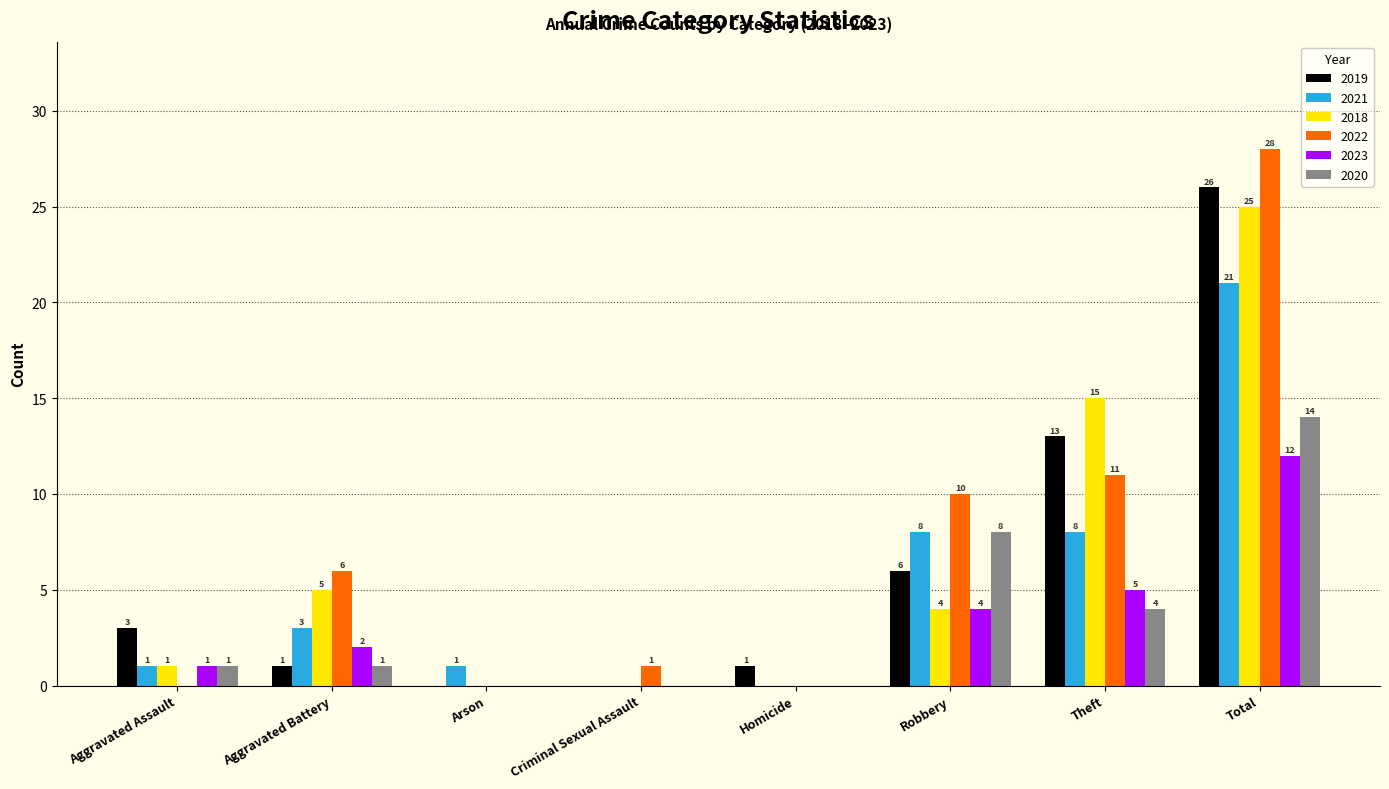

The value of 2020 at Robbery is 10. True or false?

False